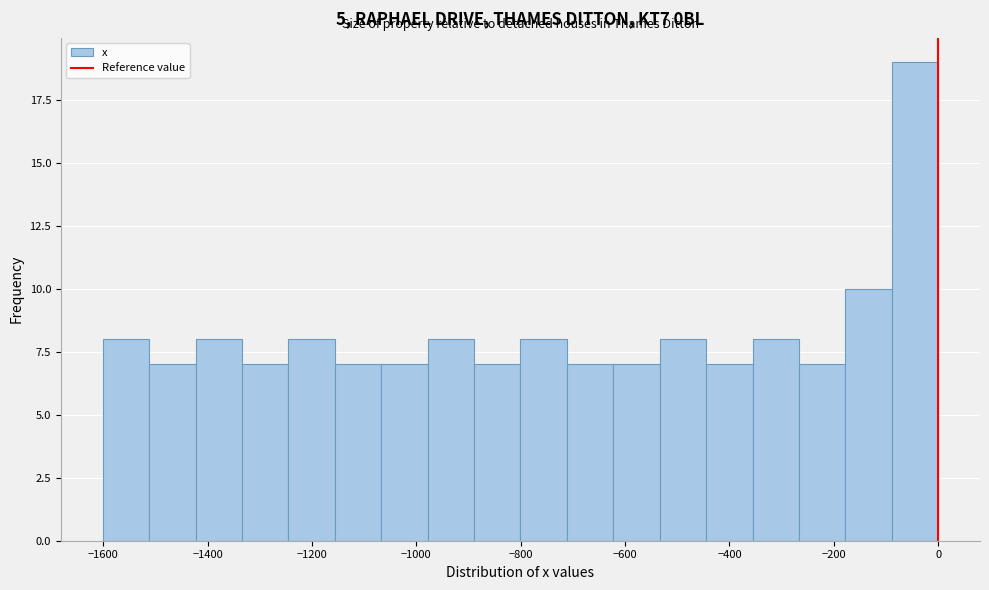

Over which range of the x-axis is the bar tallest?

-80 to 0